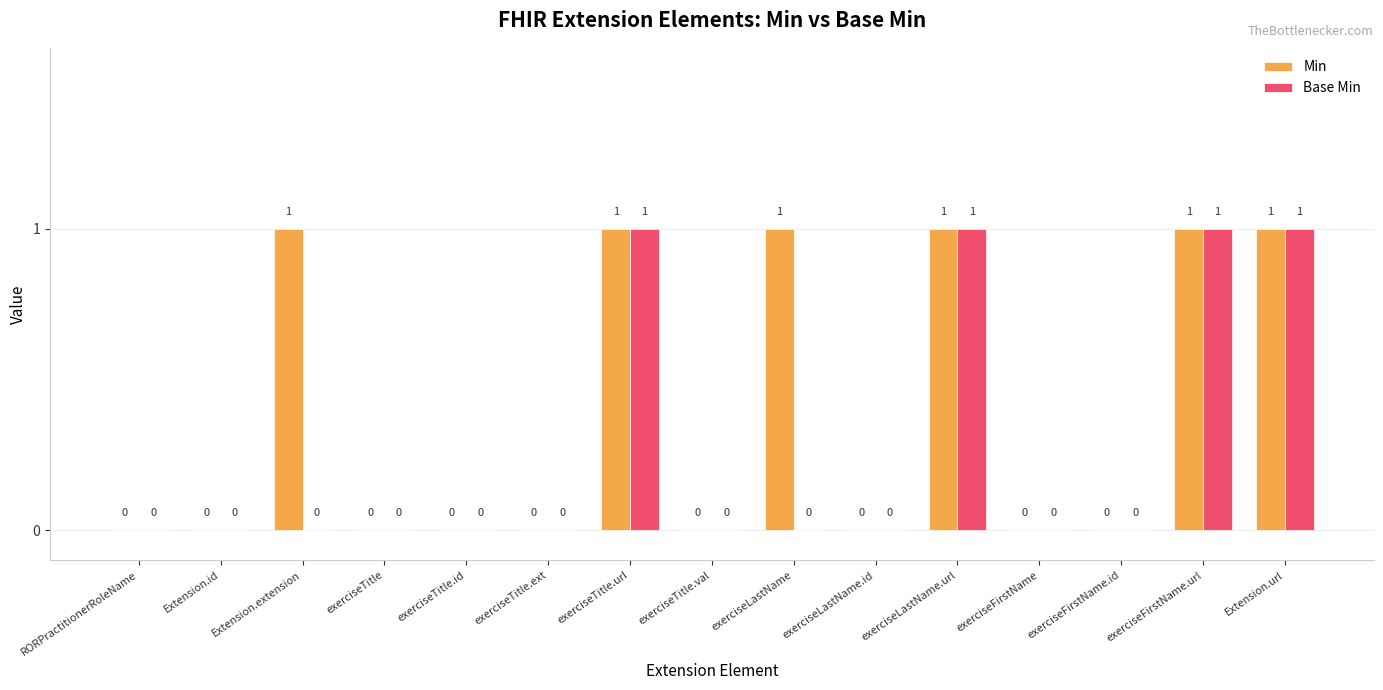

Reading left to right, what are all the values shown in this chart?

Min: RORPractitionerRoleName=0	Extension.id=0	Extension.extension=1	exerciseTitle=0	exerciseTitle.id=0	exerciseTitle.ext=0	exerciseTitle.url=1	exerciseTitle.val=0	exerciseLastName=1	exerciseLastName.id=0	exerciseLastName.url=1	exerciseFirstName=0	exerciseFirstName.id=0	exerciseFirstName.url=1	Extension.url=1
Base Min: RORPractitionerRoleName=0	Extension.id=0	Extension.extension=0	exerciseTitle=0	exerciseTitle.id=0	exerciseTitle.ext=0	exerciseTitle.url=1	exerciseTitle.val=0	exerciseLastName=0	exerciseLastName.id=0	exerciseLastName.url=1	exerciseFirstName=0	exerciseFirstName.id=0	exerciseFirstName.url=1	Extension.url=1